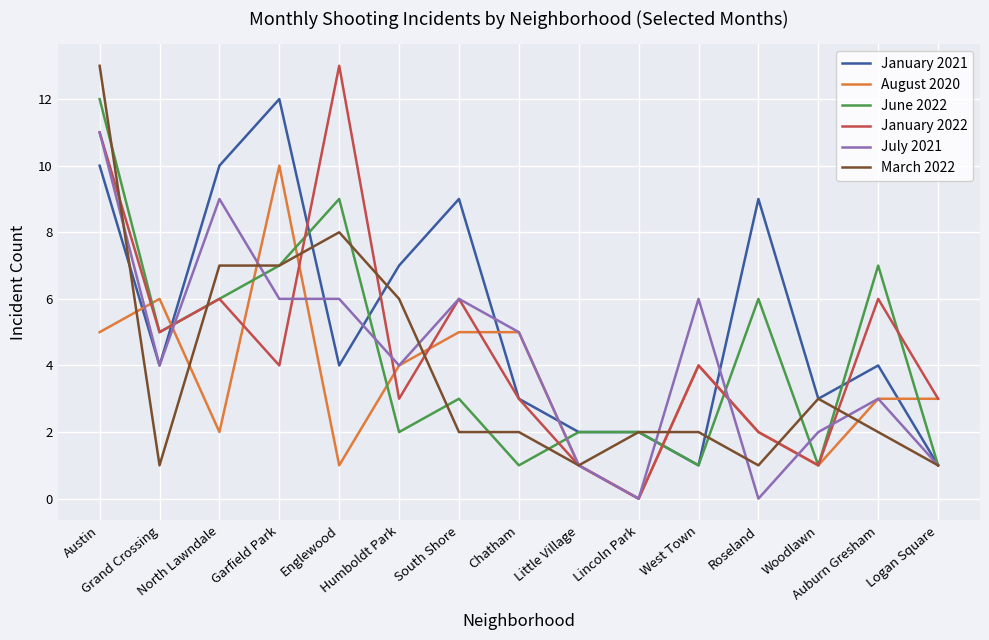

What is the difference between the maximum and second lowest values in the January 2022 series?

12